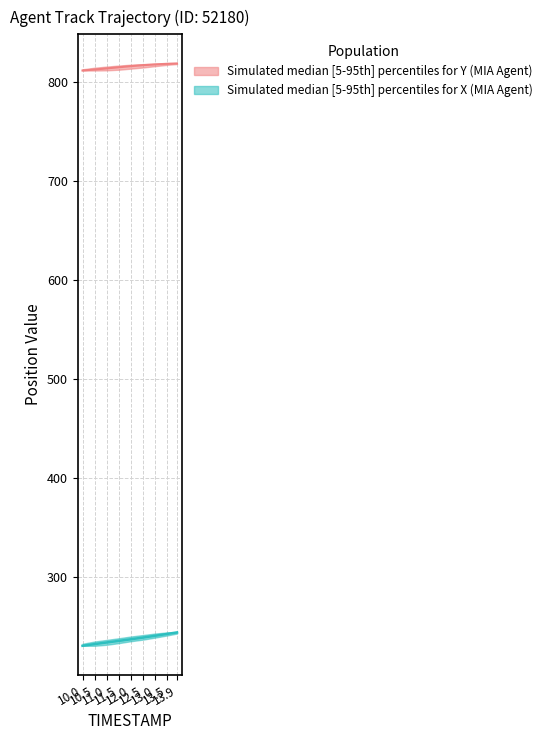

Is it true that X_upper equals 399.5 at 11.5?

False